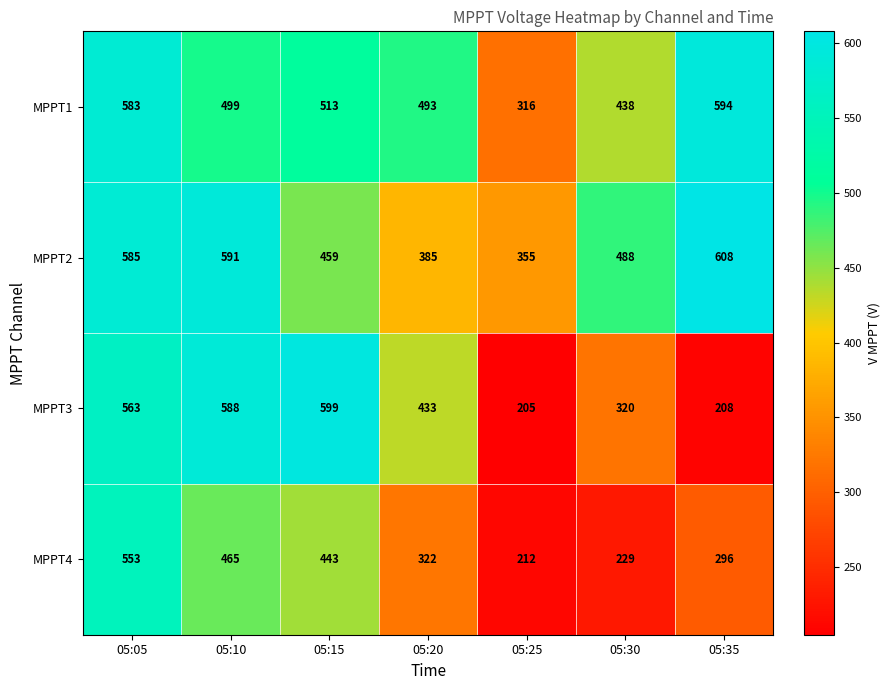

What is the minimum value shown in the chart?

205